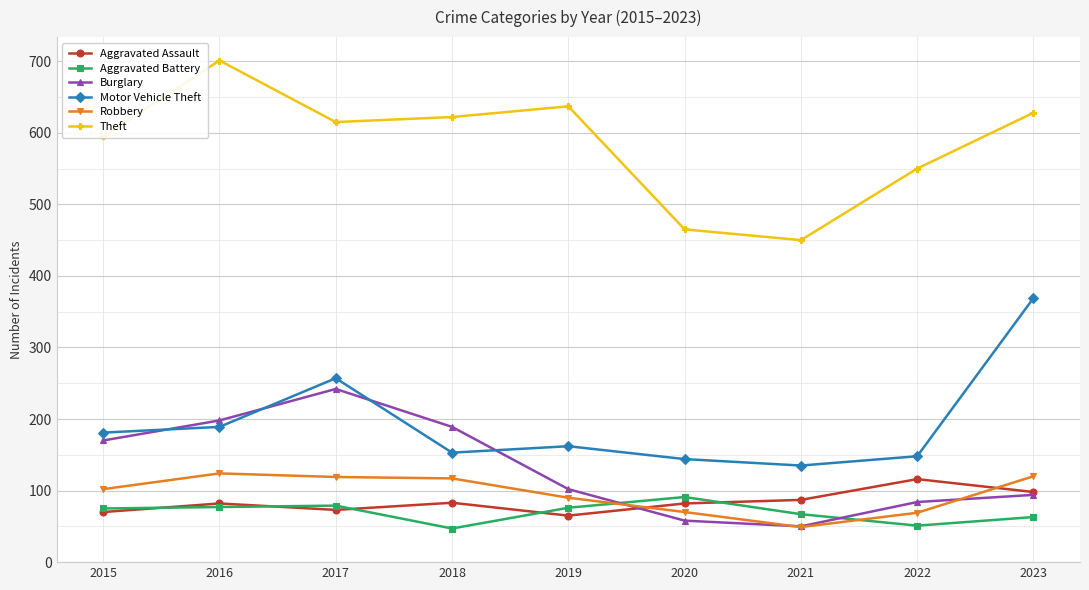

True or false: Aggravated Battery and Robbery intersect in this chart.

True